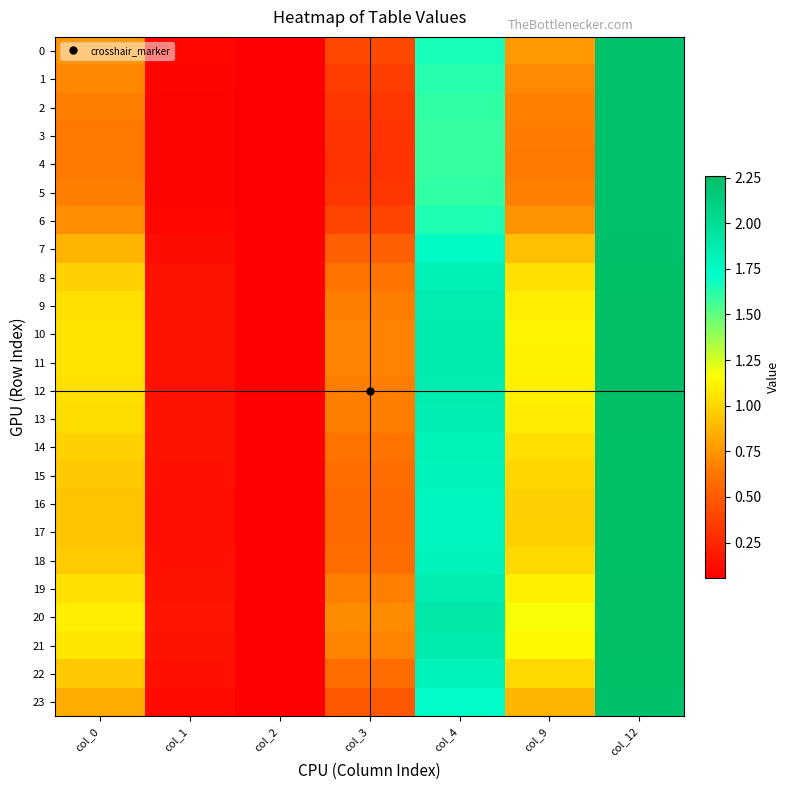

Count the number of data series in this chart.

24